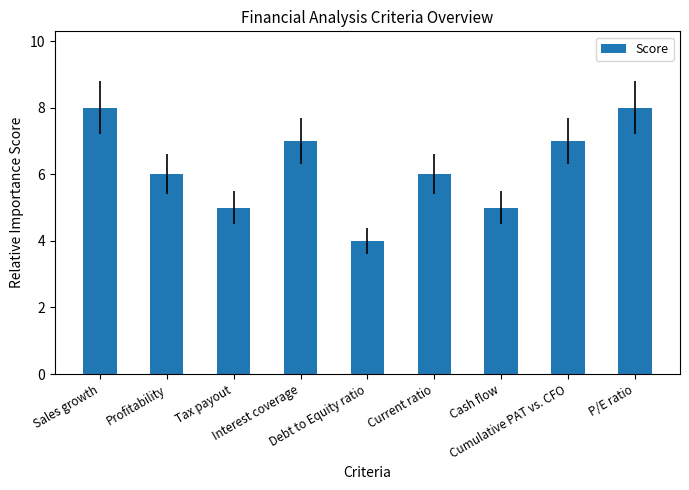

What is the value of the 7th bar from the left?

5